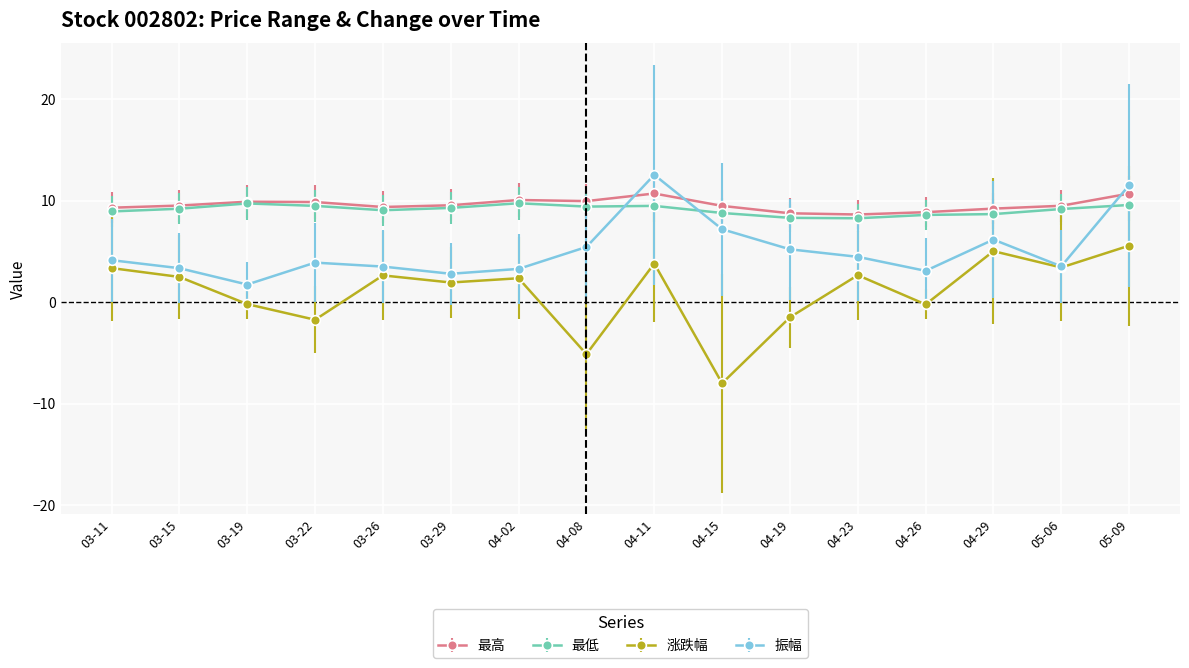

What is the sum of all 最高 values?

153.3